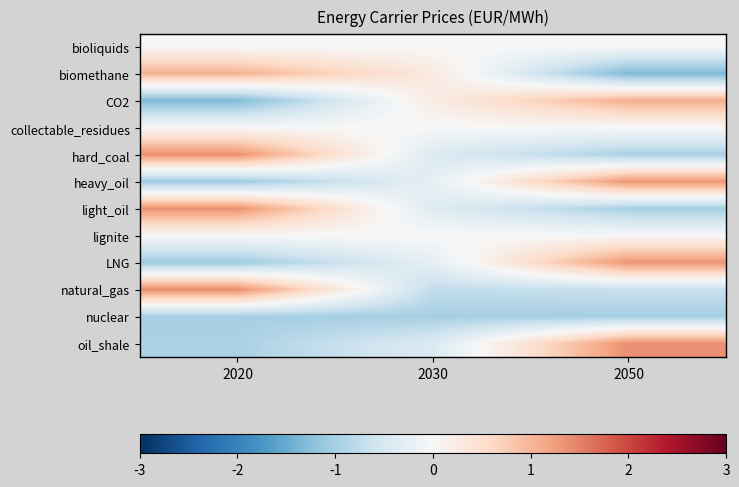

Which has a higher value, 2030 or 2050?

2030